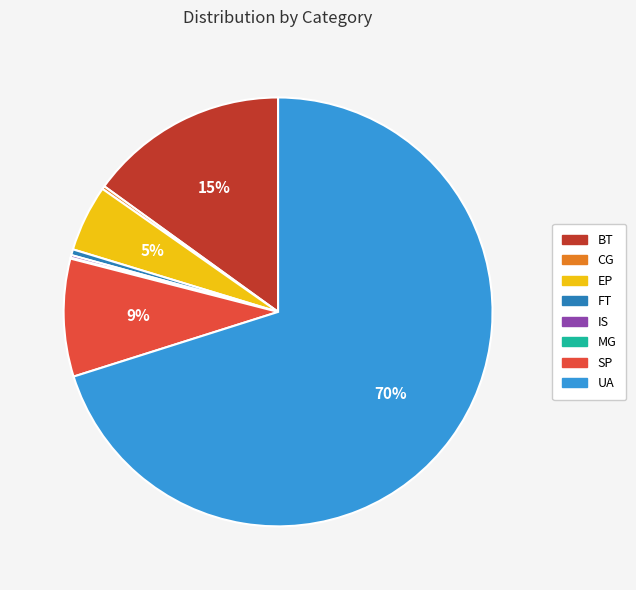

Which category has the biggest portion of the pie?

UA